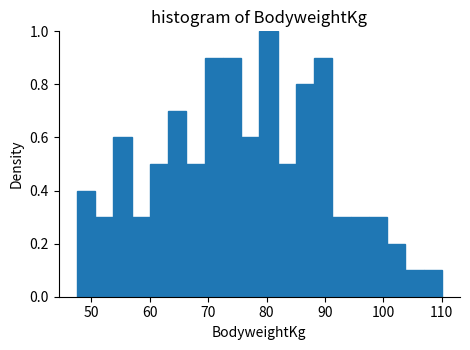

Read against the x-axis, roughly where is the centre of the tallest bar?

80